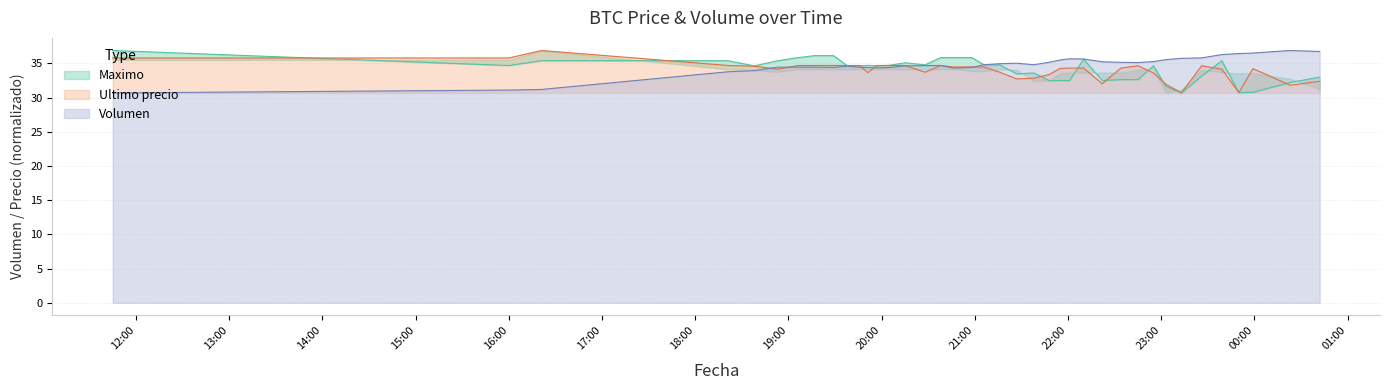

What is the minimum value for Ultimo precio?

30.7